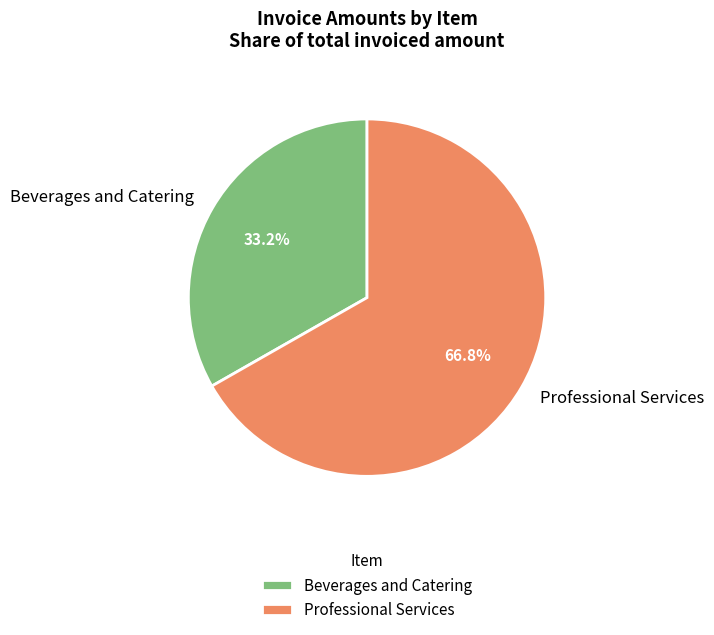

Between Professional Services and Beverages and Catering, which is larger?

Professional Services